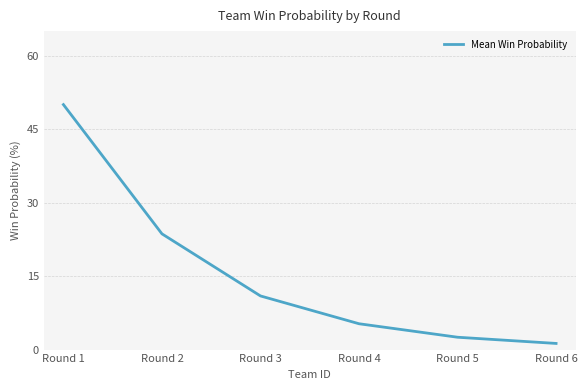

Reading left to right, transcribe all the data shown in this chart.

Round 1=50.0	Round 2=23.6	Round 3=10.9	Round 4=5.3	Round 5=2.5	Round 6=1.3